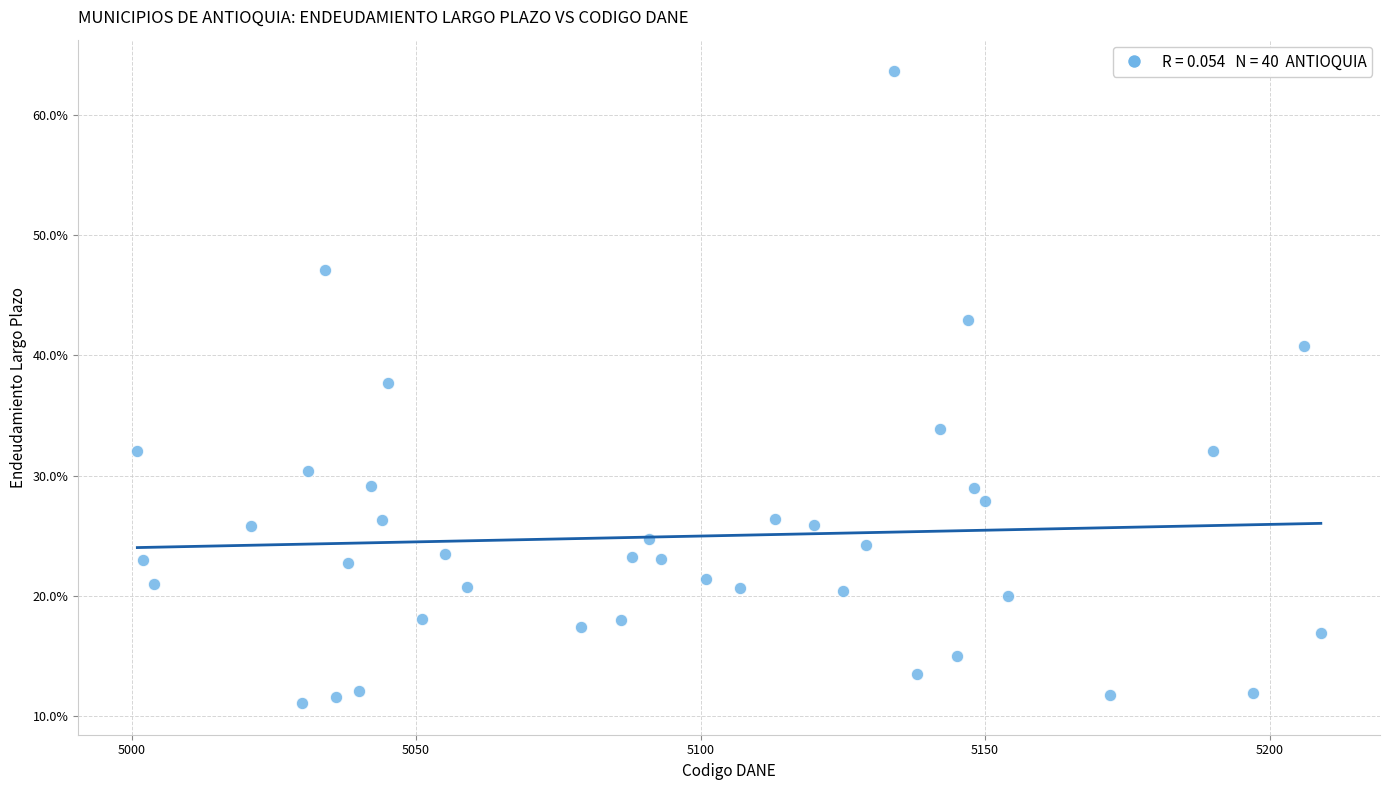

What is the range of Y values (max minus min)?

52.5